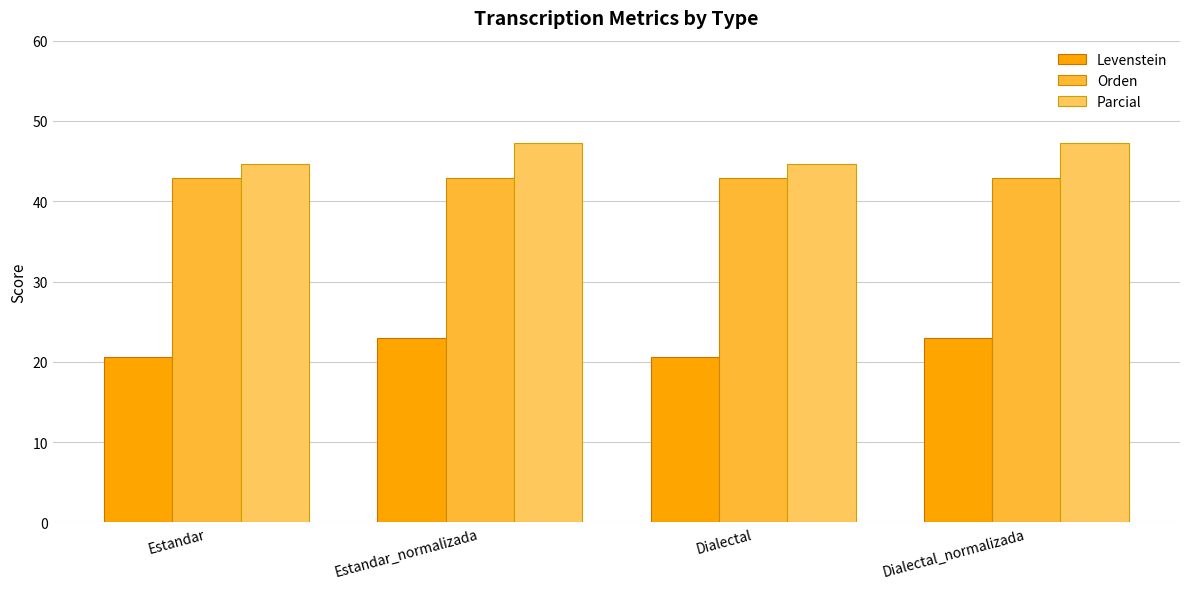

At how many categories does at least one series exceed 34?

4